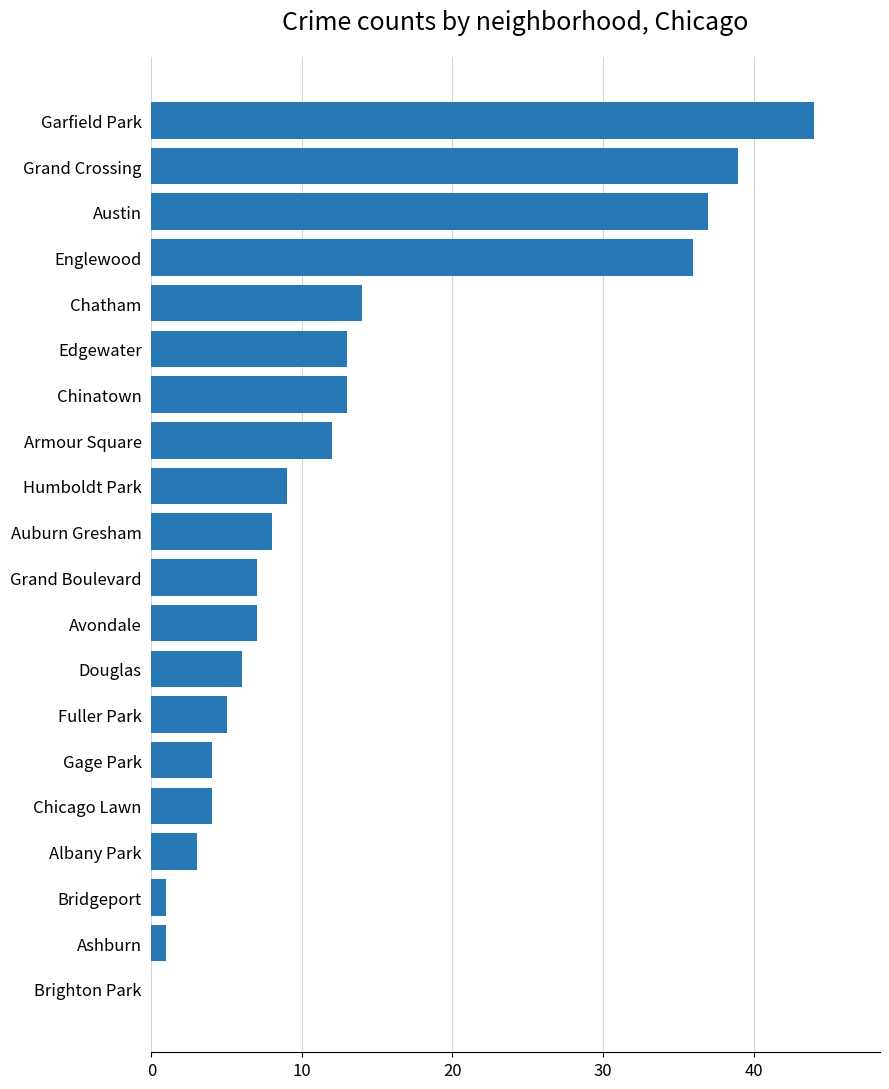

Which has a higher value, Edgewater or Englewood?

Englewood